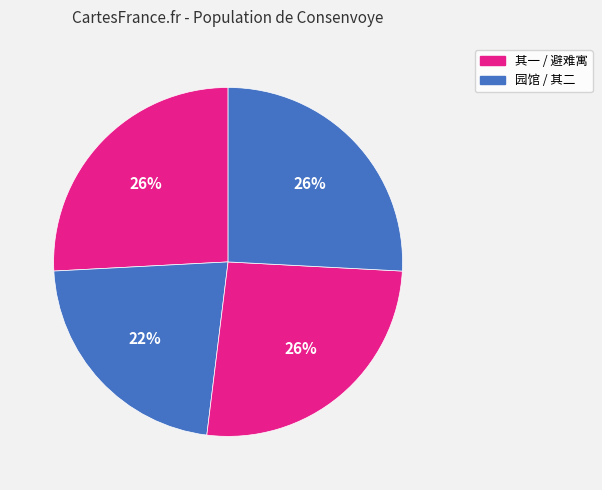

How many slices are in this pie chart?

4